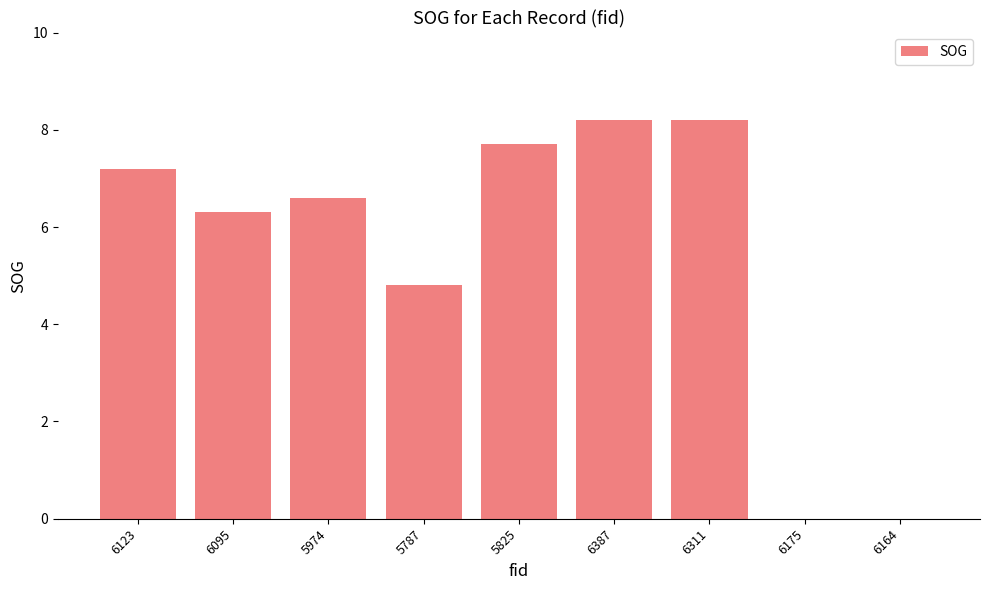

What is the maximum value shown in the chart?

8.2